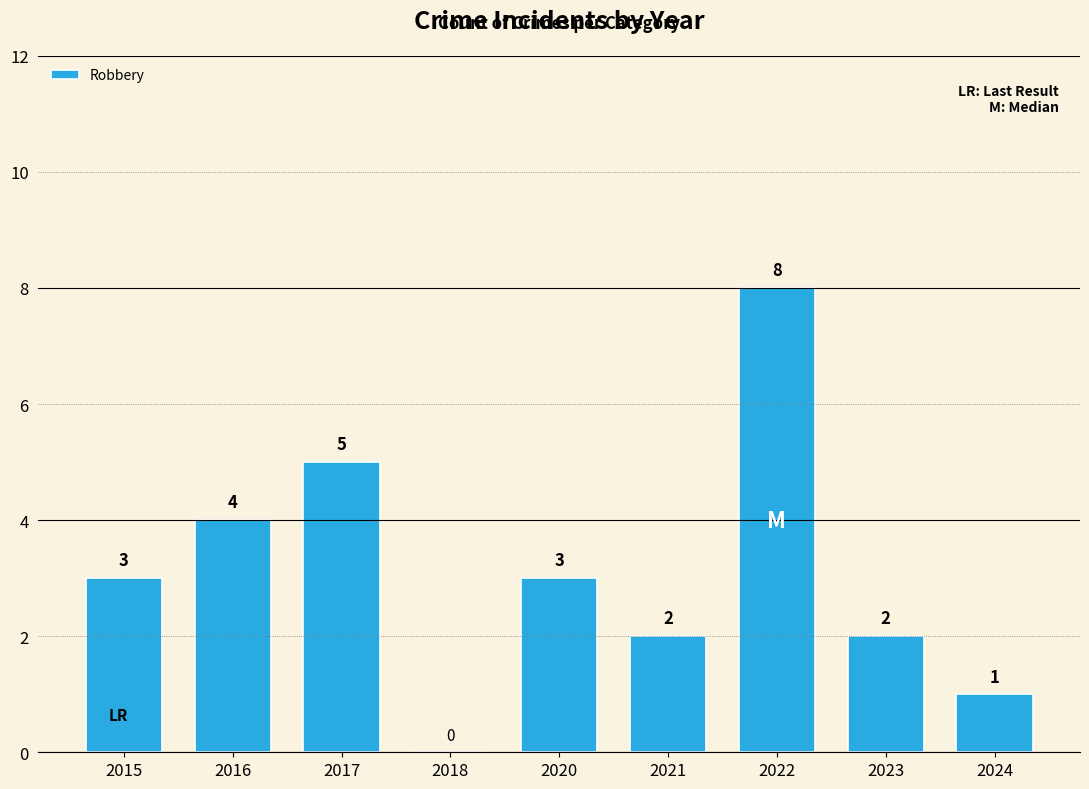

Are the bars grouped side by side (vs. stacked)?

No